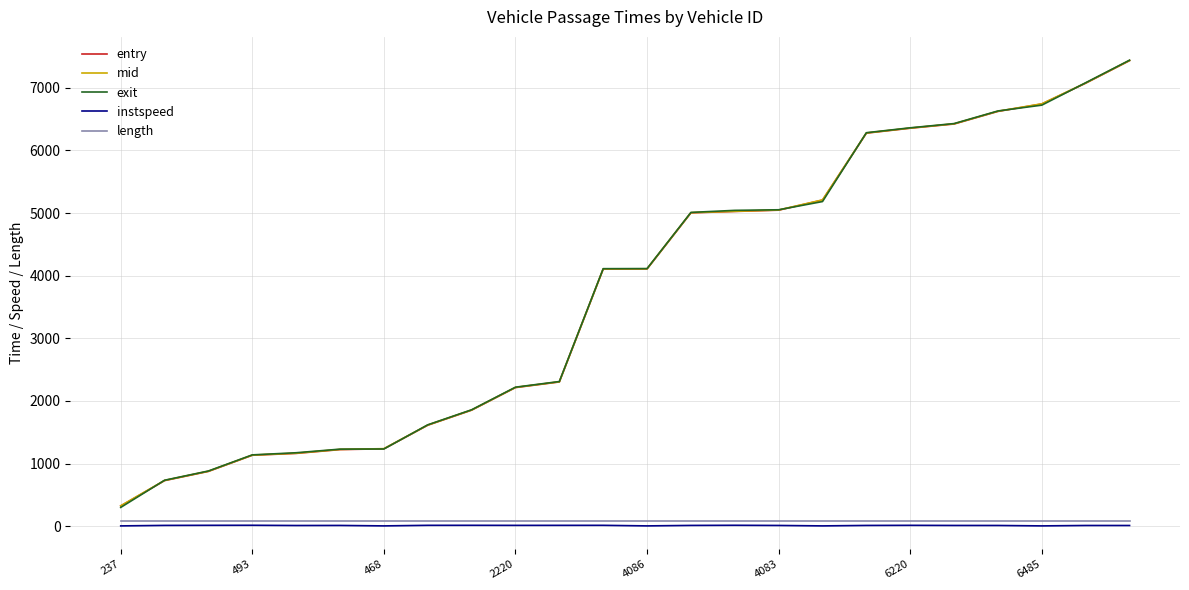

Which series has the widest spread of values?

exit